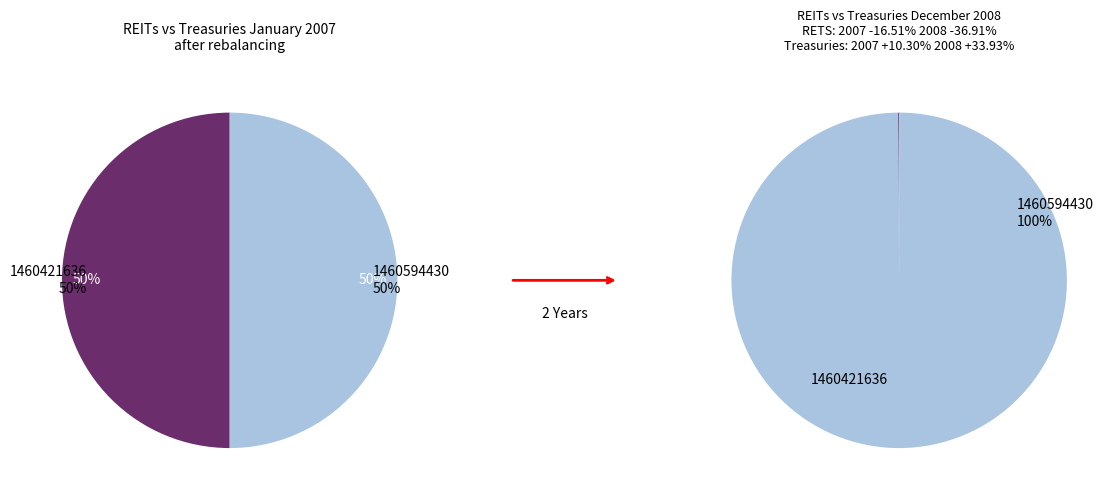

What is the total percentage of 1460594430 and 1460421636?

100.0%